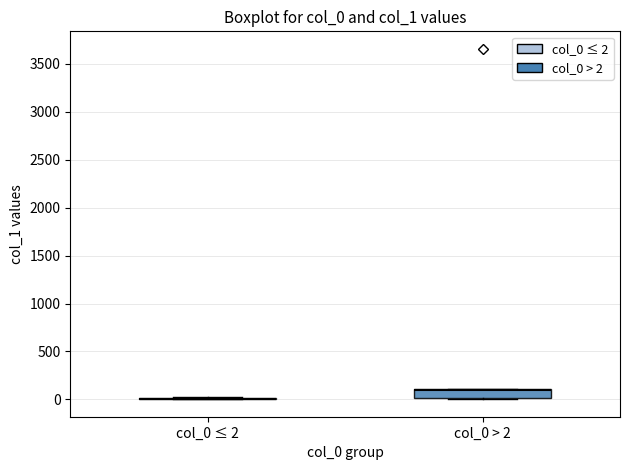

Where is the lower edge of the box for col_0 > 2 on the y-axis? The values are not printed on the chart, so give them approximately, as read against the axis.

0